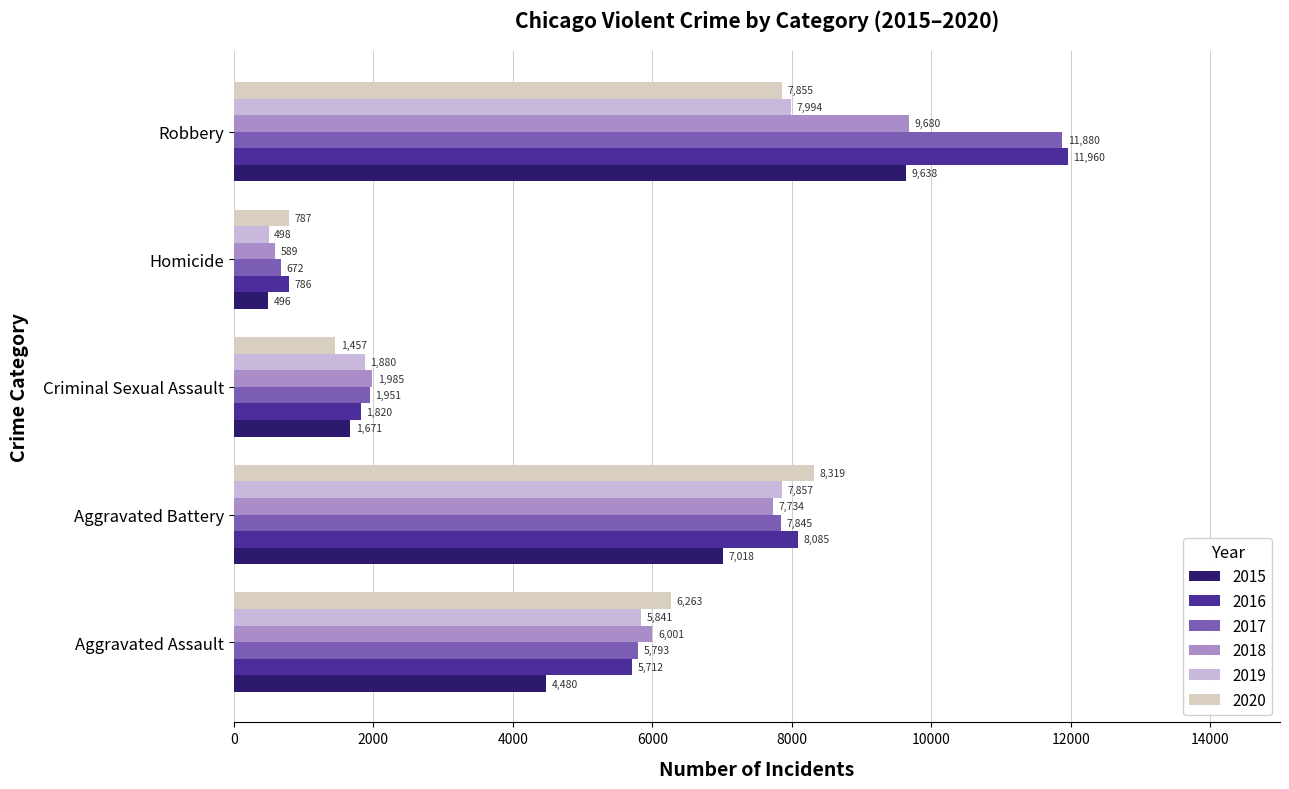

Is it true that 2020 equals 2605 at Criminal Sexual Assault?

False